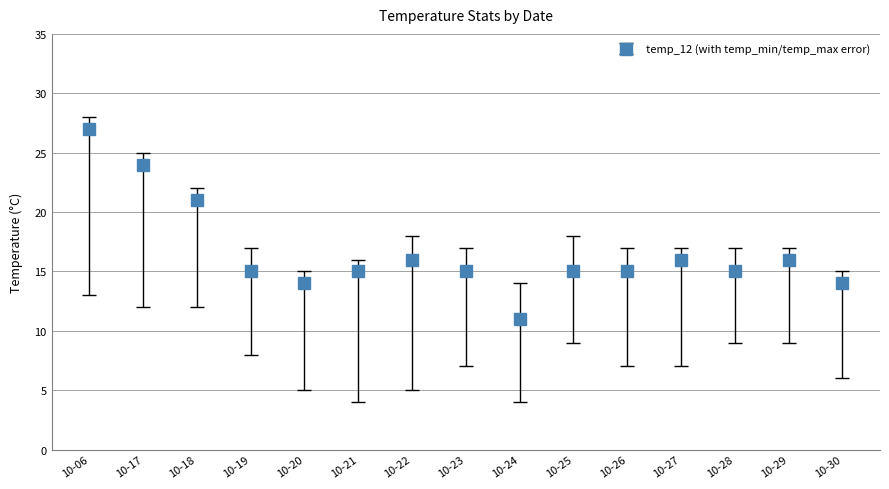

Where is the data nearest to the value 19?

10-18